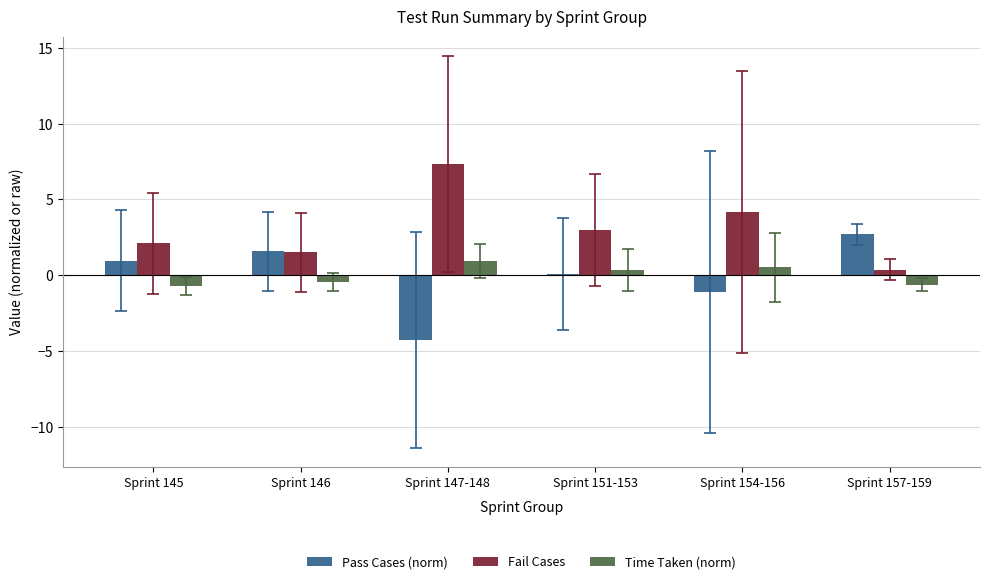

What is the greatest value displayed?

7.3